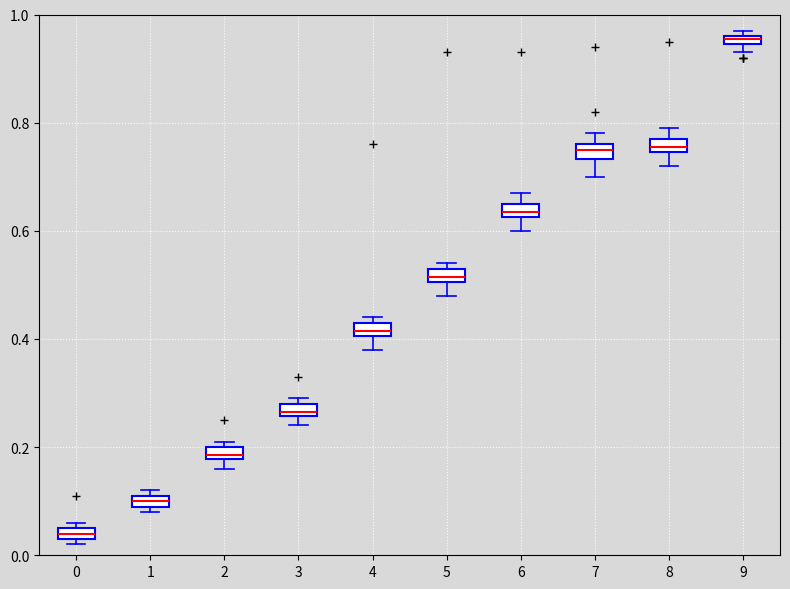

Where does the median line of the box at x = 6 sit on the y-axis? The values are not printed on the chart, so give them approximately, as read against the axis.

0.64